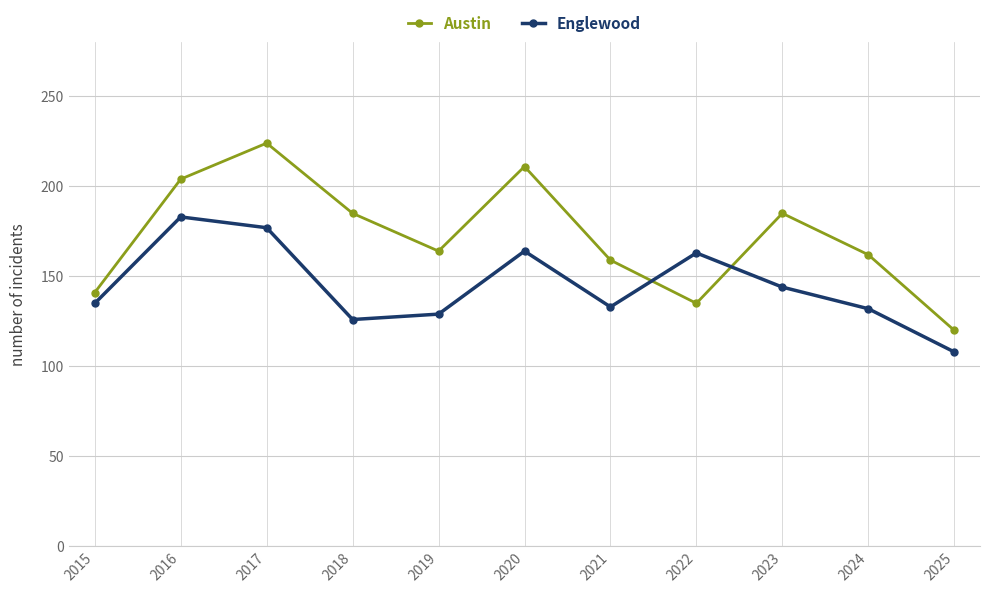

Between which two adjacent categories do Austin and Englewood first intersect?

2021 and 2022